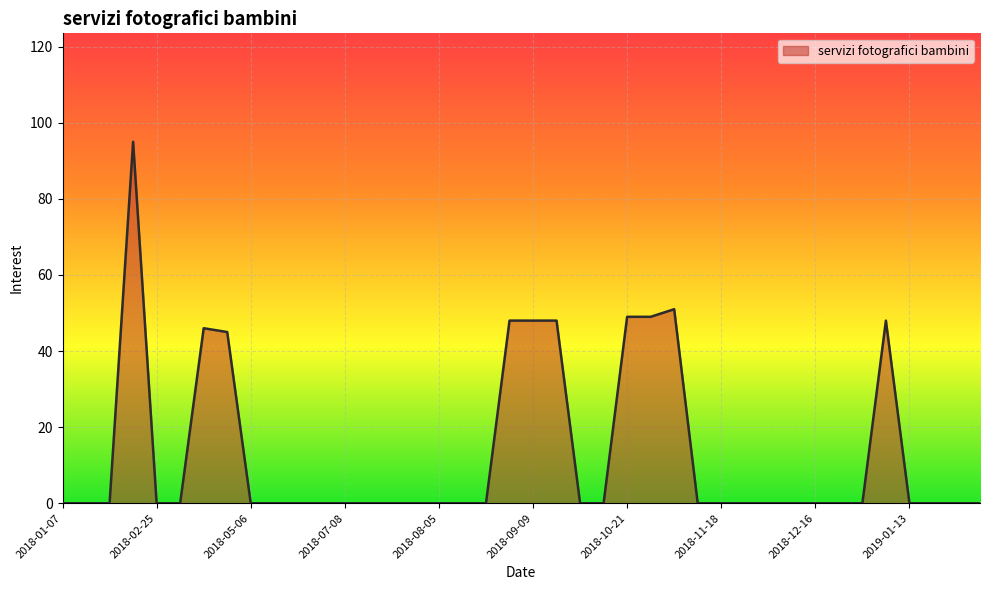

What is the greatest value displayed?

95